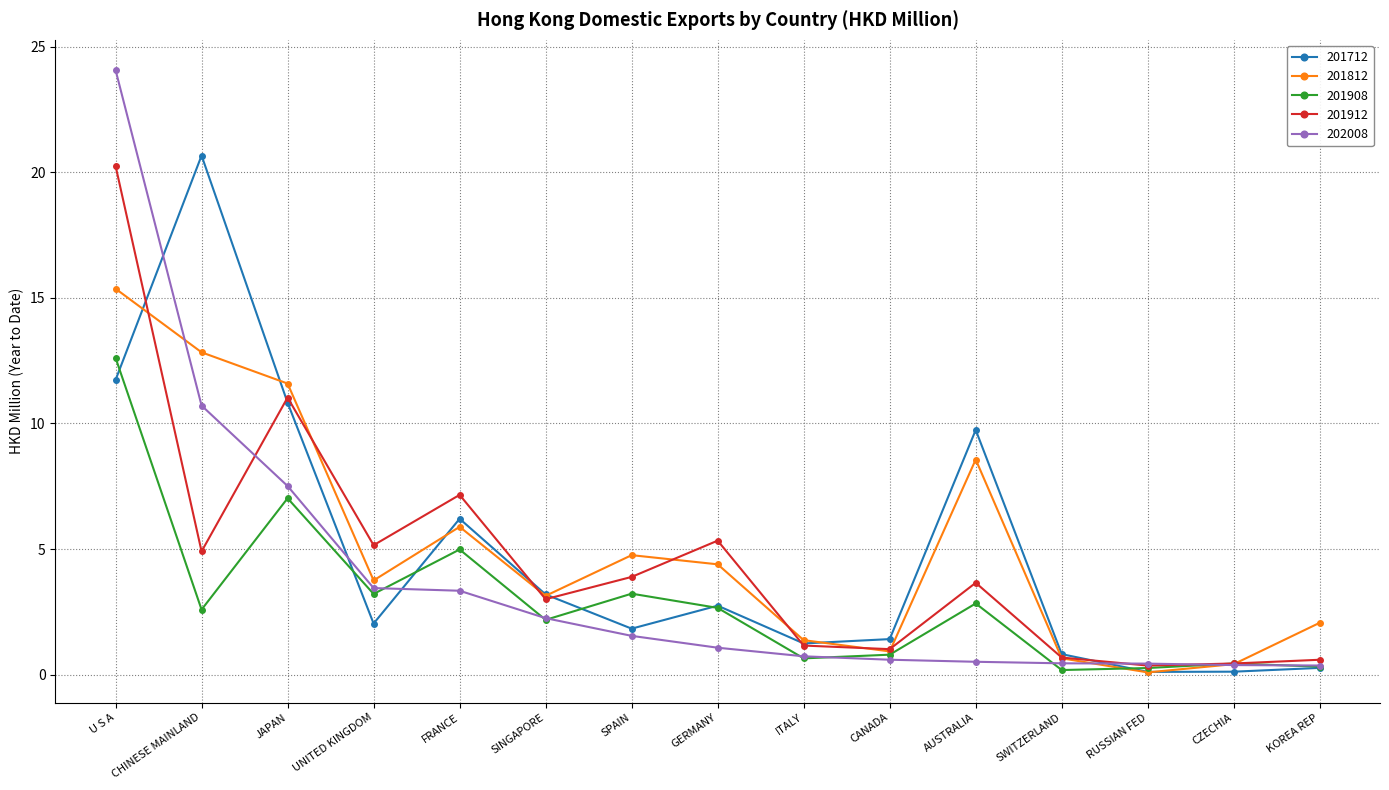

True or false: 201912 and 201712 cross at least once.

True